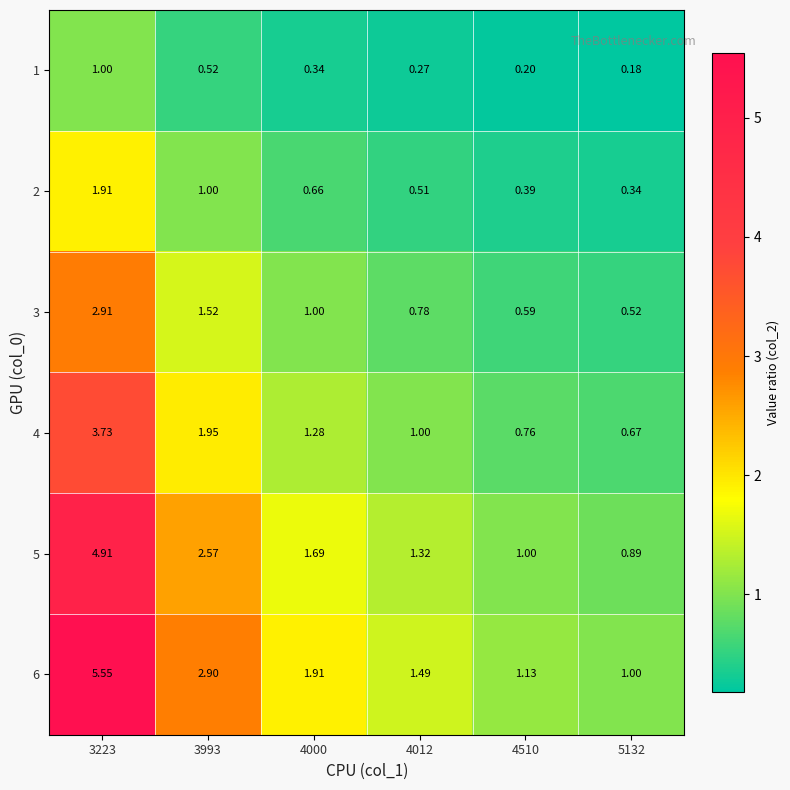

What is the smallest value displayed?

0.2